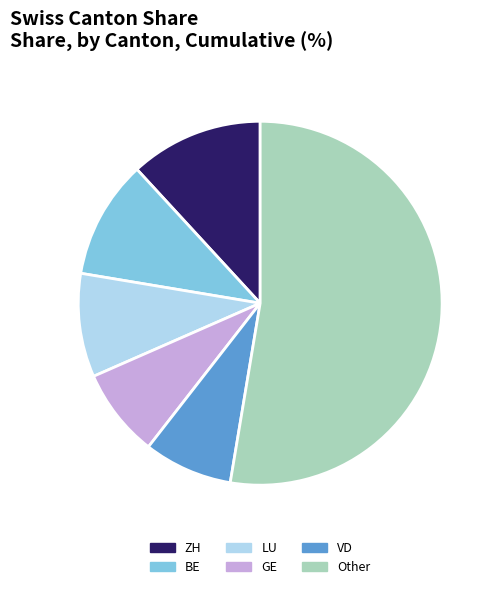

What is the largest slice in the pie chart?

Other